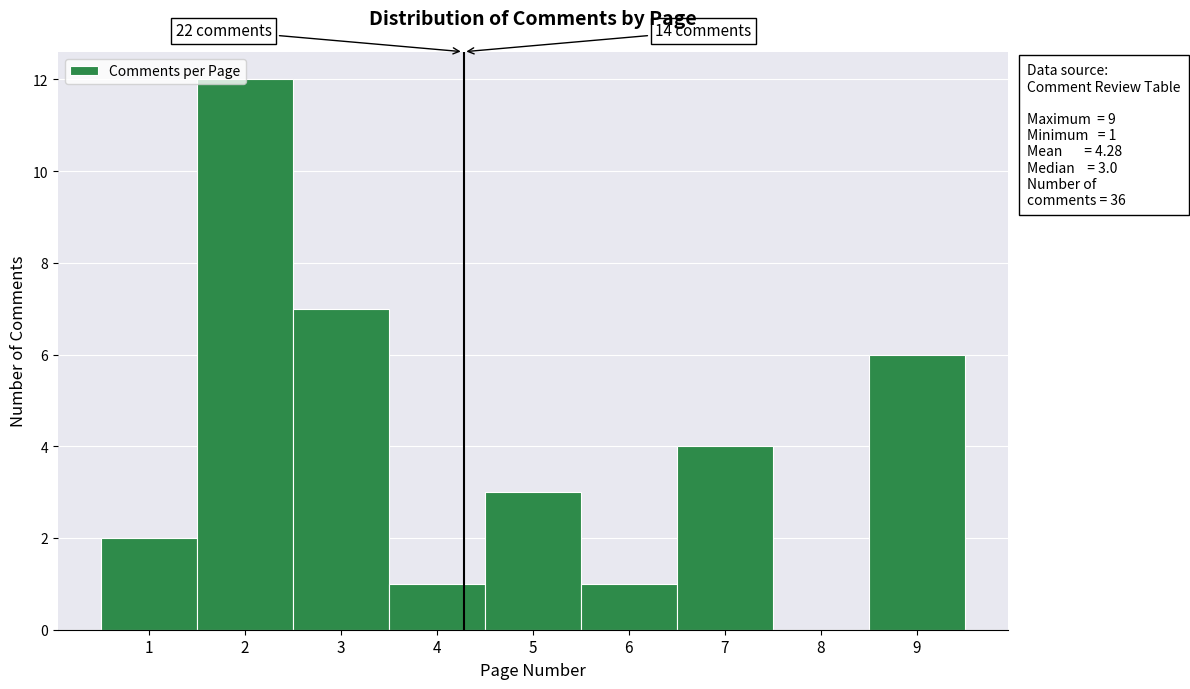

Over which range of the x-axis is the bar tallest?

1.5 to 2.5